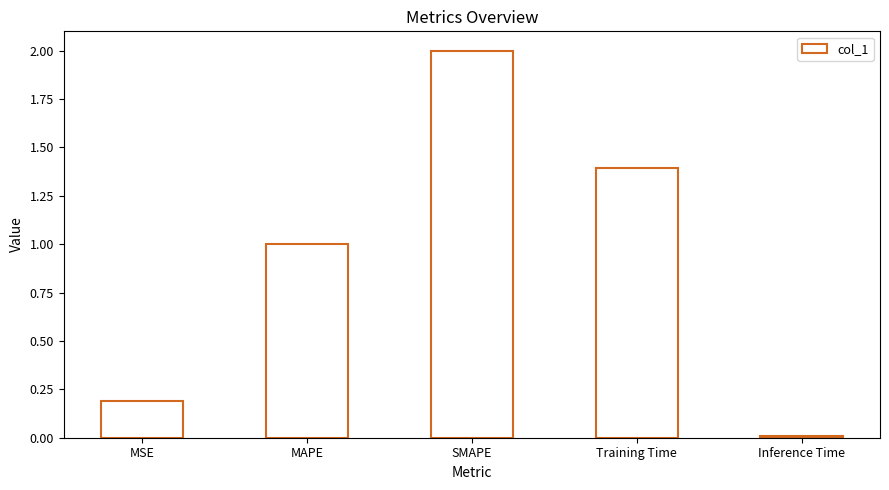

How many bars are there in total?

5